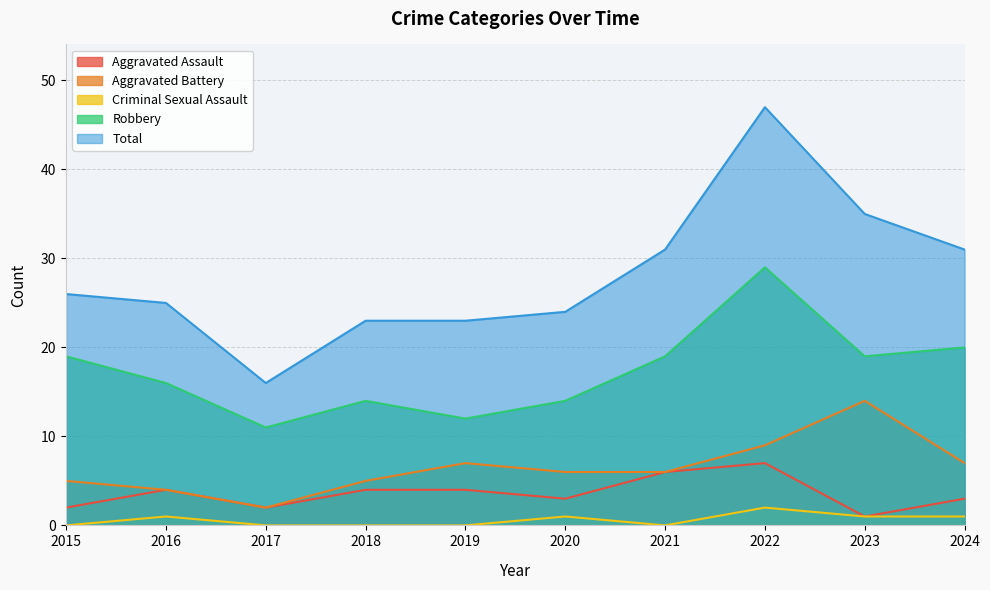

What is the spread (max minus min) of values at 2021?

31